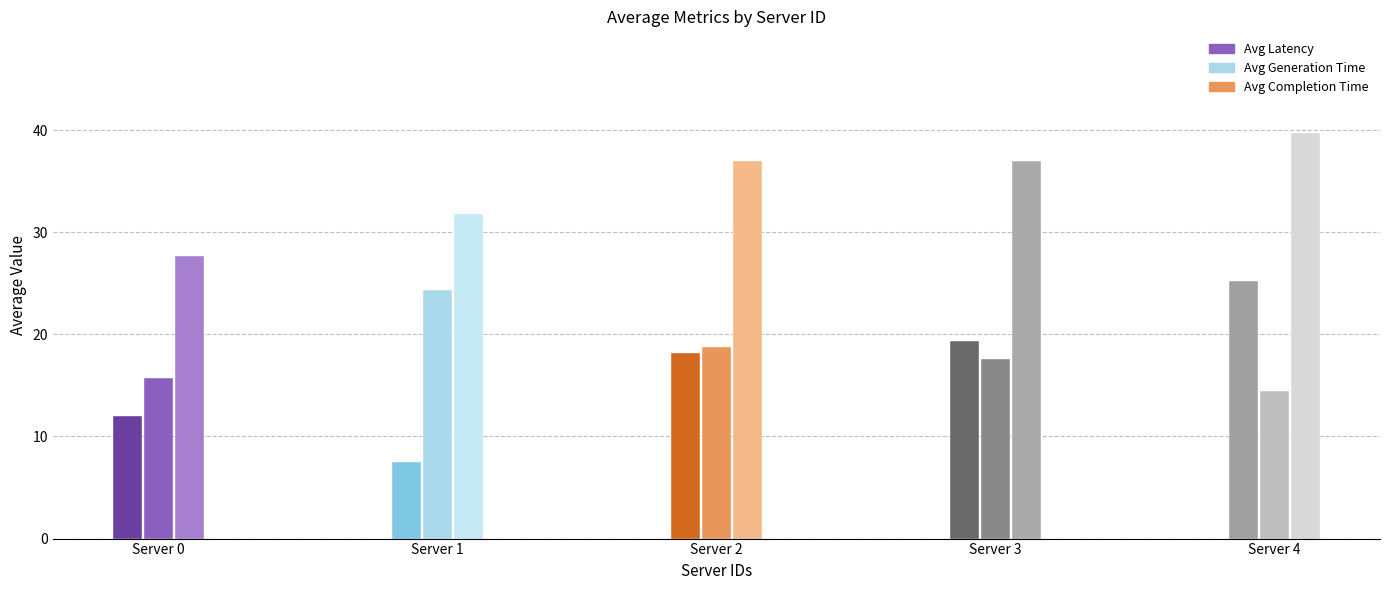

Rank the series by their average value, from highest to lowest.

avg_completion_time, avg_generation_time, avg_latency